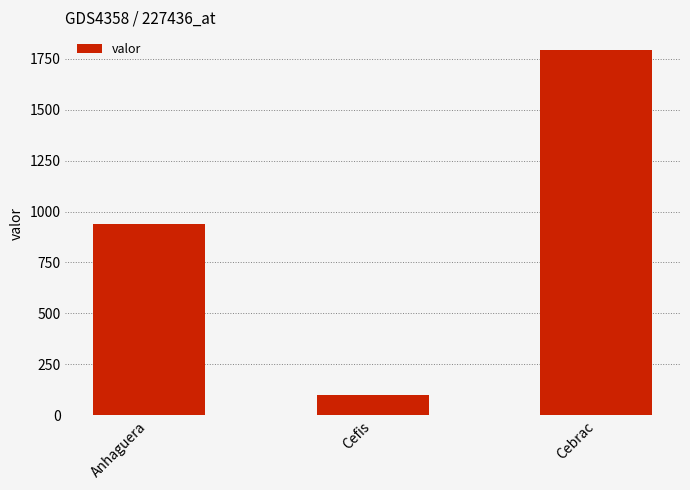

What is the label of the 3rd bar from the left?

Cebrac